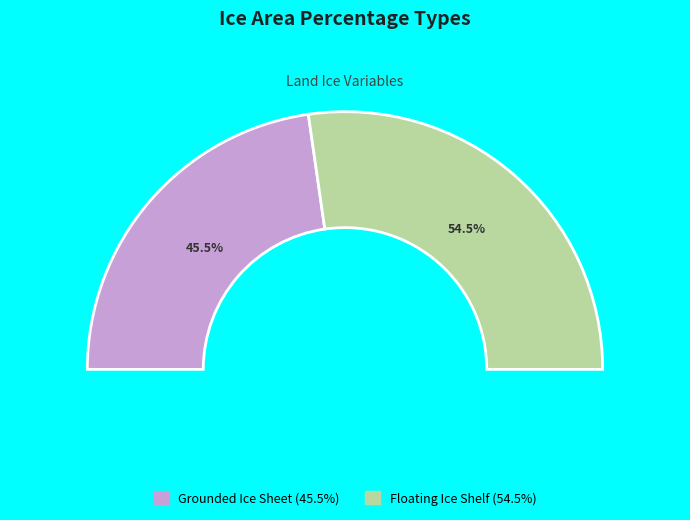

Which has a higher value, Floating Ice Shelf Area Percentage or Grounded Ice Sheet Area Percentage?

Floating Ice Shelf Area Percentage